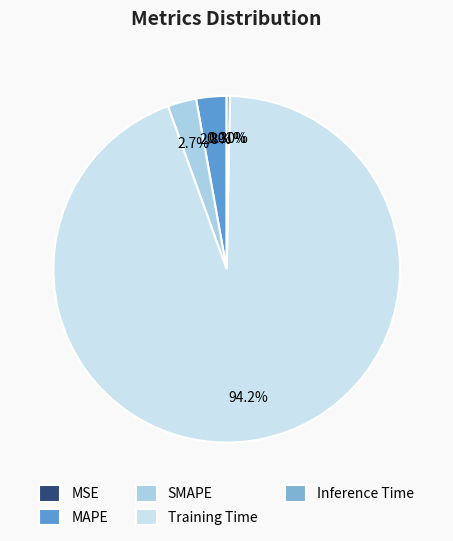

Which slice is the largest?

Training Time